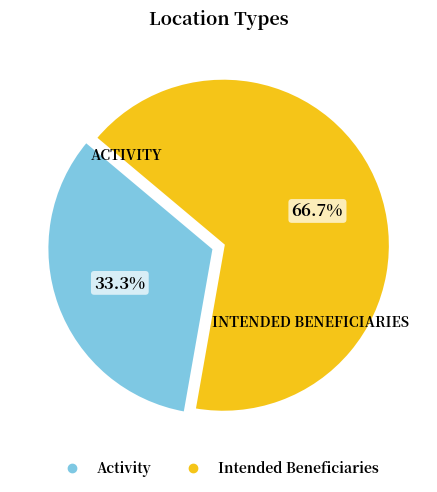

How many segments does this pie chart have?

2